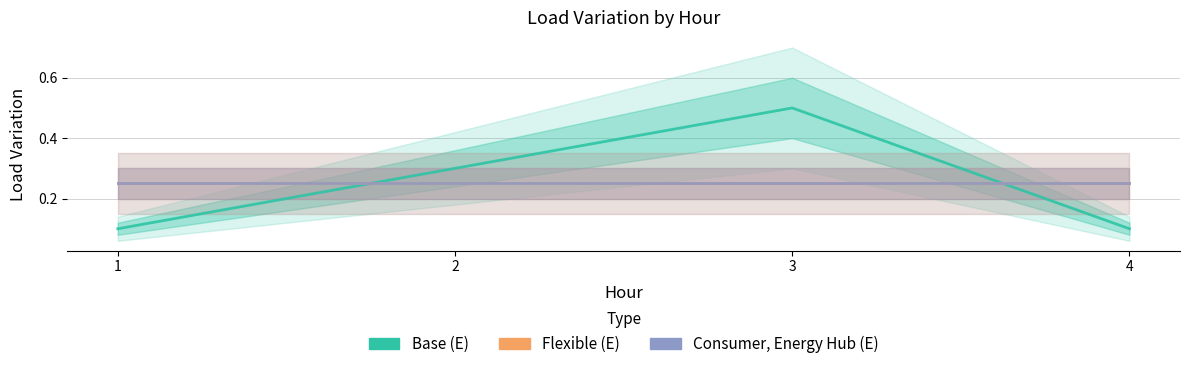

Does the chart have visible grid lines?

Yes